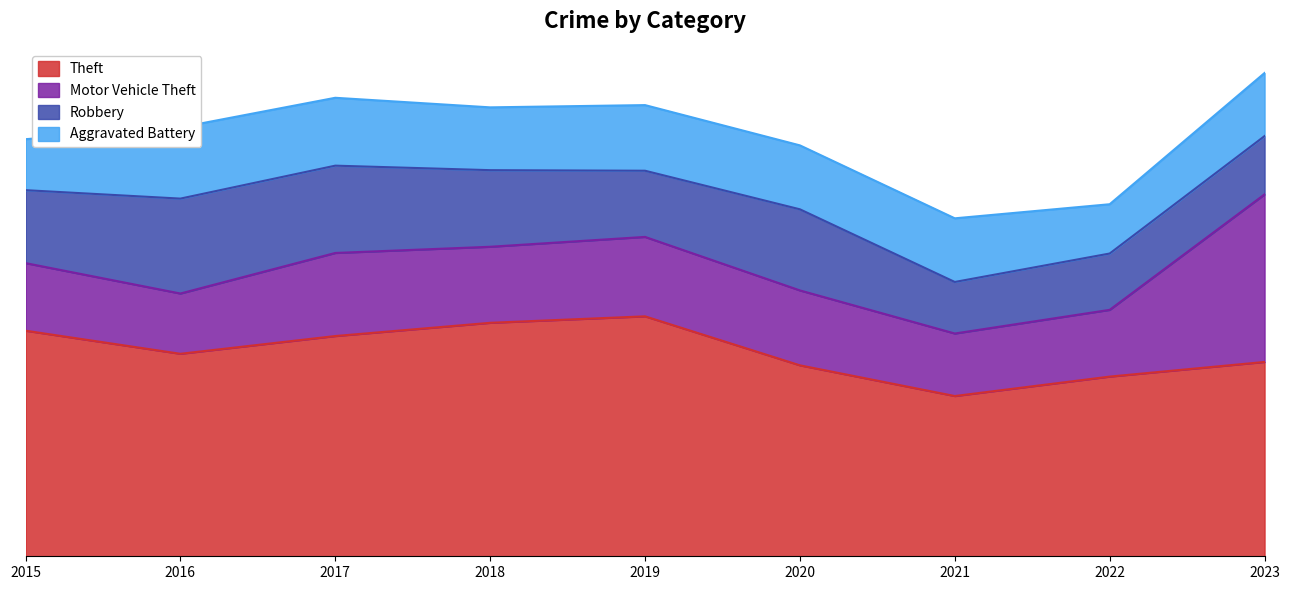

Reading left to right, extract all data points from this chart.

Theft: 2015=801	2016=719	2017=782	2018=829	2019=852	2020=678	2021=569	2022=638	2023=690
Motor Vehicle Theft: 2015=240	2016=214	2017=295	2018=270	2019=282	2020=266	2021=222	2022=237	2023=595
Robbery: 2015=259	2016=337	2017=310	2018=272	2019=235	2020=288	2021=183	2022=200	2023=207
Aggravated Battery: 2015=181	2016=253	2017=241	2018=223	2019=233	2020=227	2021=226	2022=175	2023=224